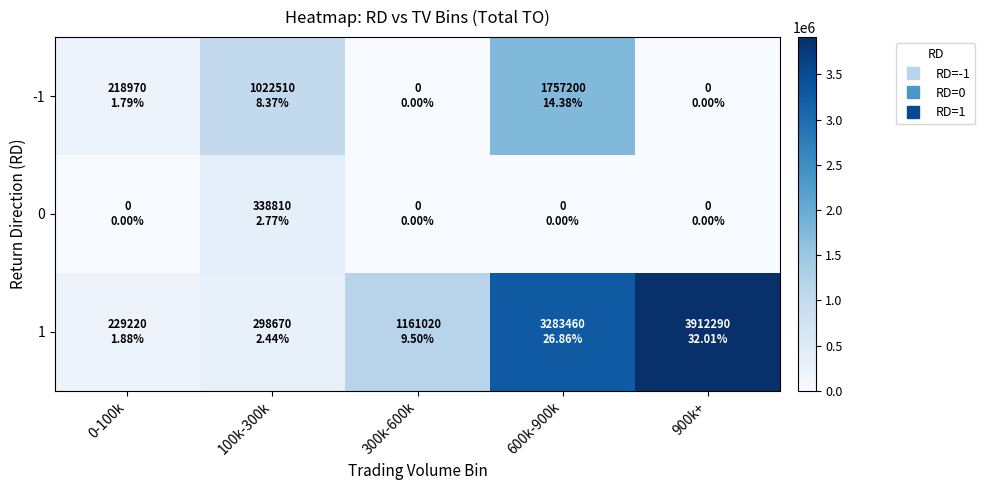

Reading left to right, transcribe all the data shown in this chart.

-1: 0-100k=218970	100k-300k=1022510	300k-600k=0	600k-900k=1757200	900k+=0
0: 0-100k=0	100k-300k=338810	300k-600k=0	600k-900k=0	900k+=0
1: 0-100k=229220	100k-300k=298670	300k-600k=1161020	600k-900k=3283460	900k+=3912290